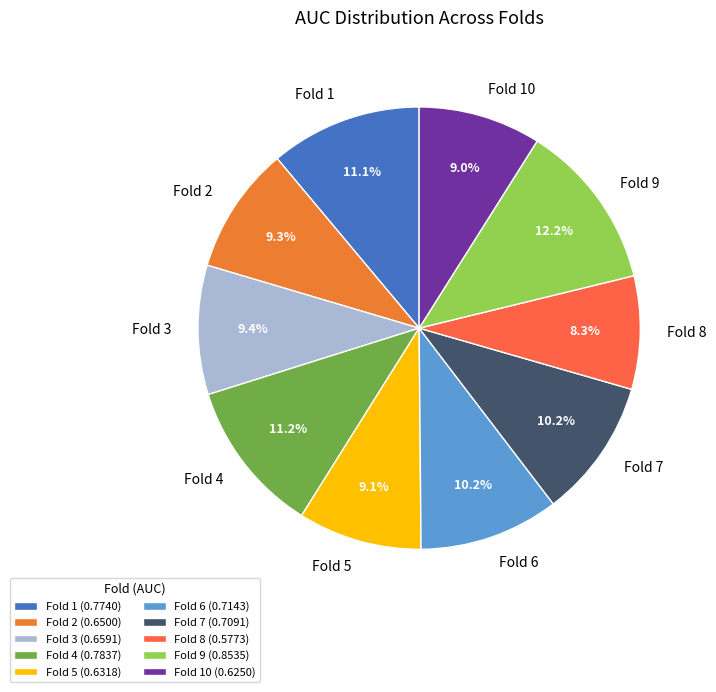

To the nearest percent, what is the average slice percentage?

10%